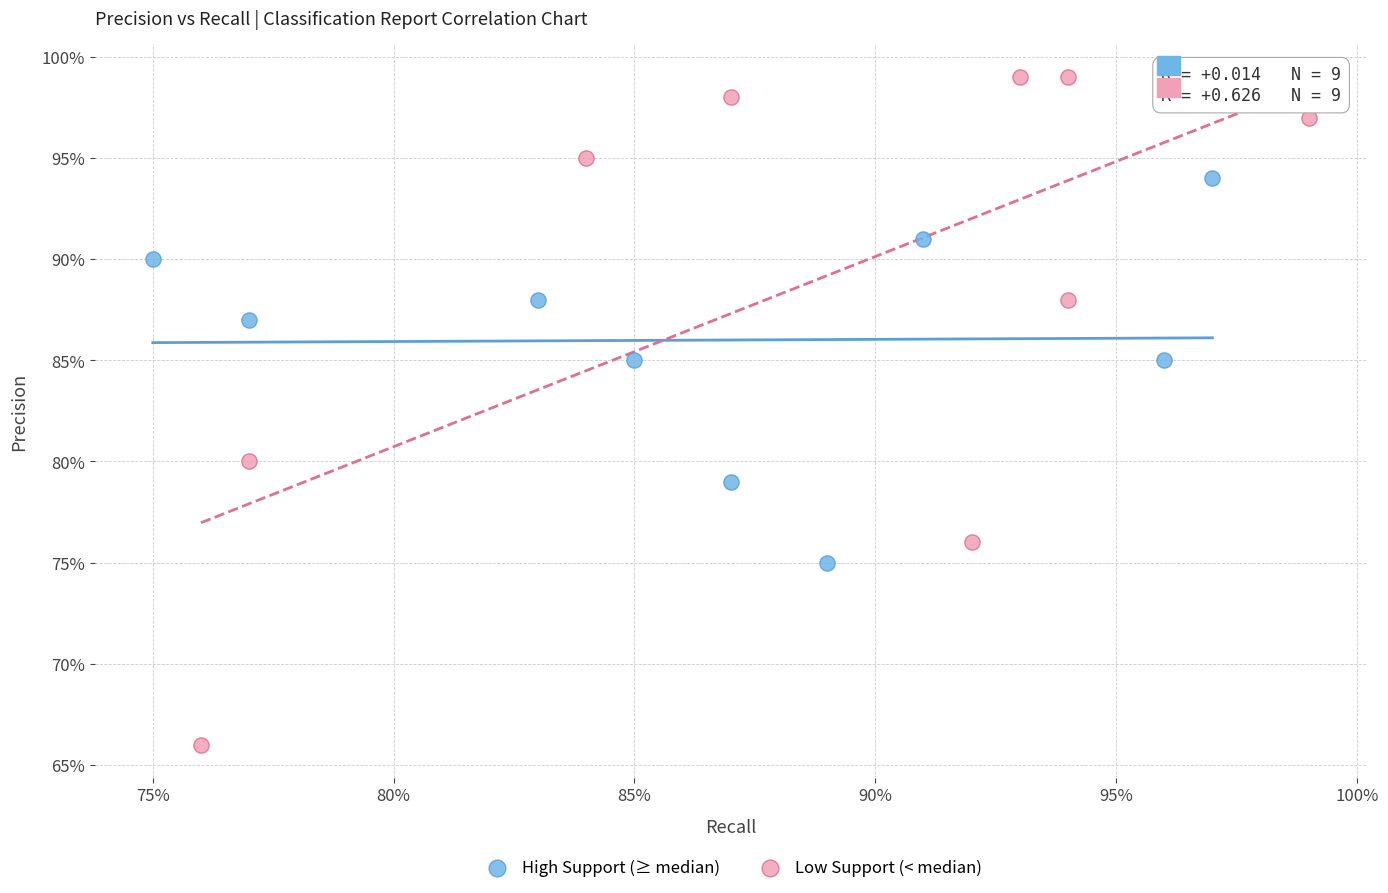

Which series has the widest spread of Y values?

Low Support (< median)